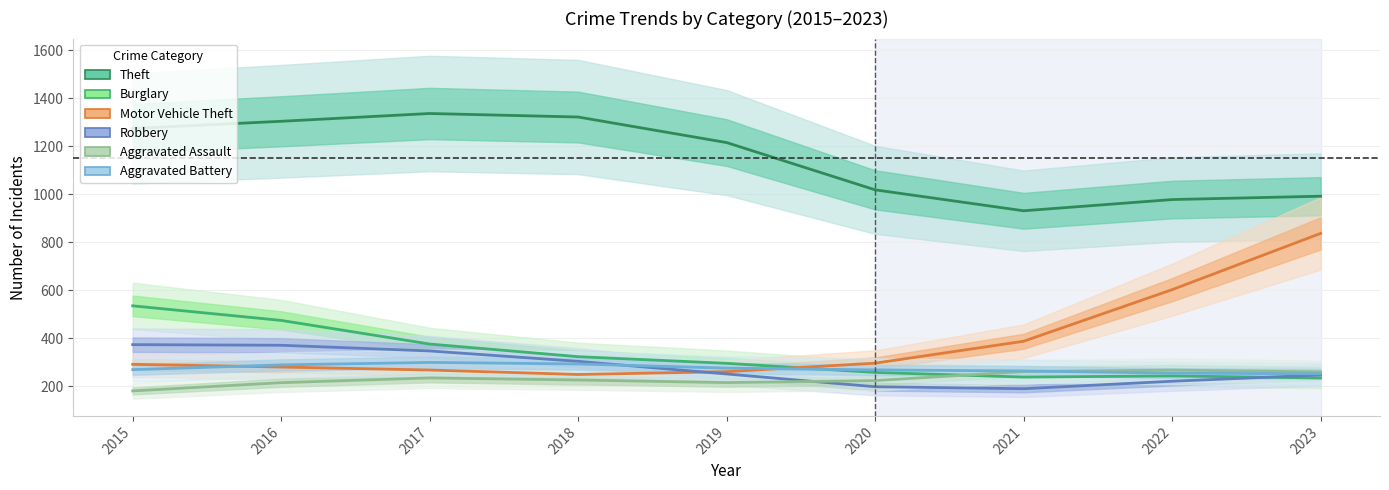

Is it true that Aggravated Assault equals 326.8 at 2020?

False